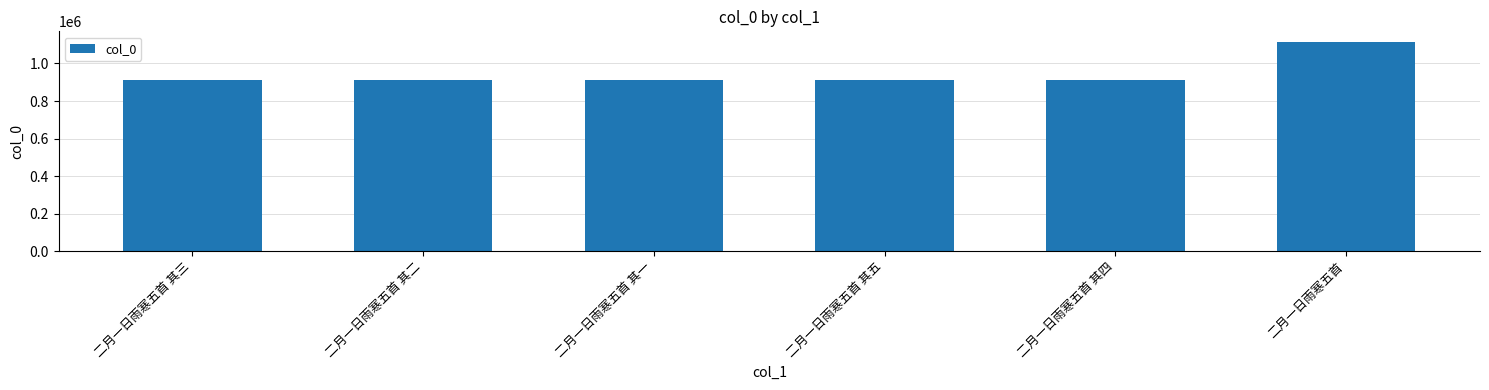

What position from the left is 二月一日雨寒五首?

6